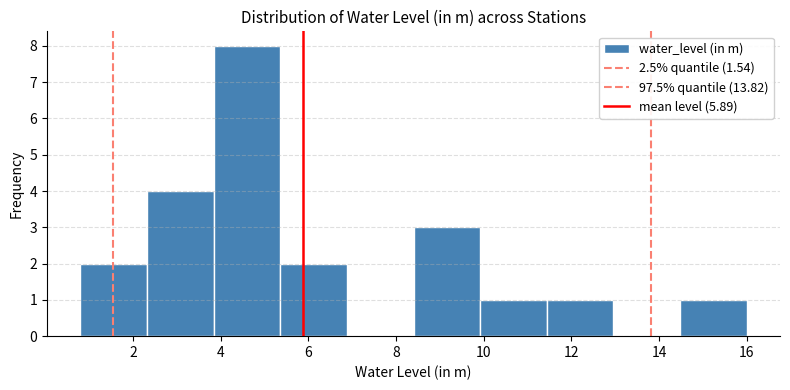

What is the height of the bar covering 9.92 to 11.44 on the x-axis? Neither the bar edges nor the heights are printed on the chart, so give them approximately, as read against the axes.

1